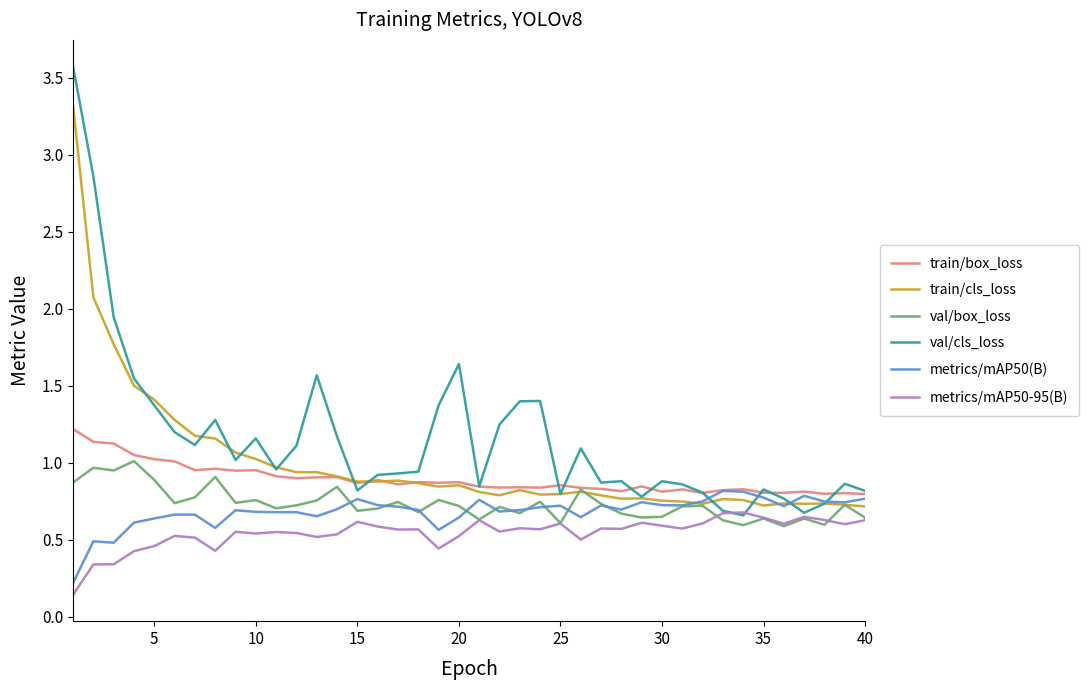

True or false: train/box_loss and metrics/mAP50-95(B) intersect in this chart.

False